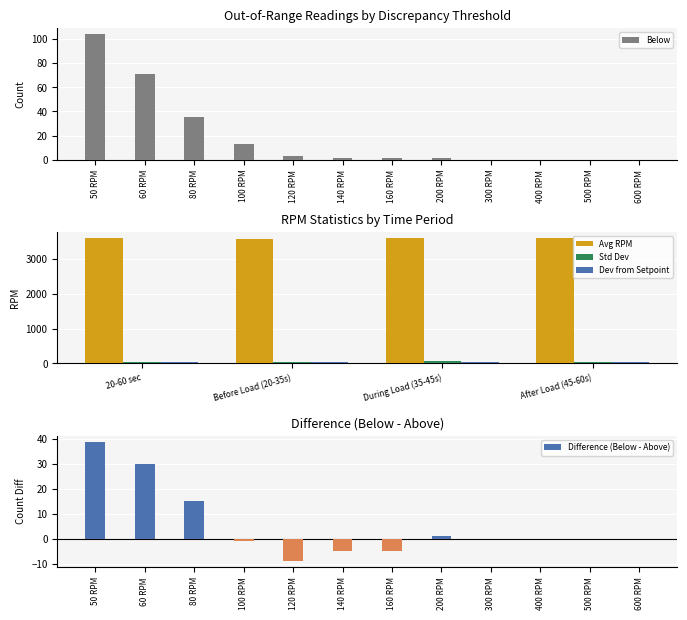

The chart shows a value of 3 at 120 RPM. True or false?

True